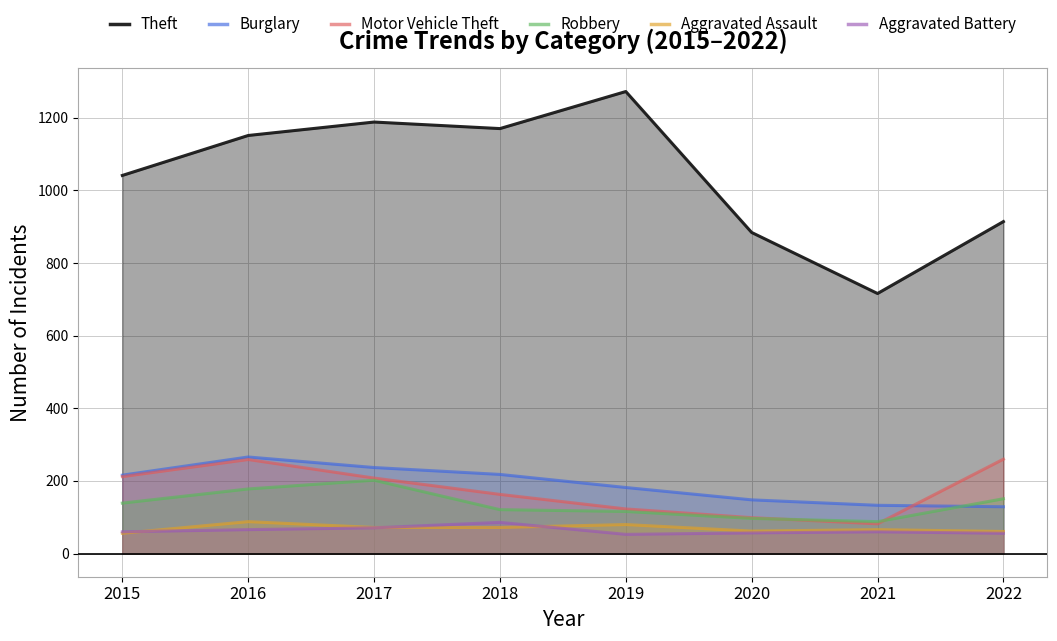

How many values in the Theft series are below 1151?

4